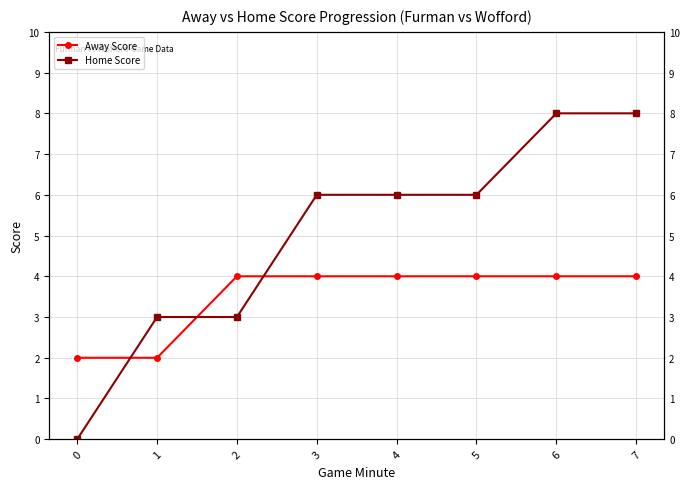

Is this an area chart (filled region under the line)?

No